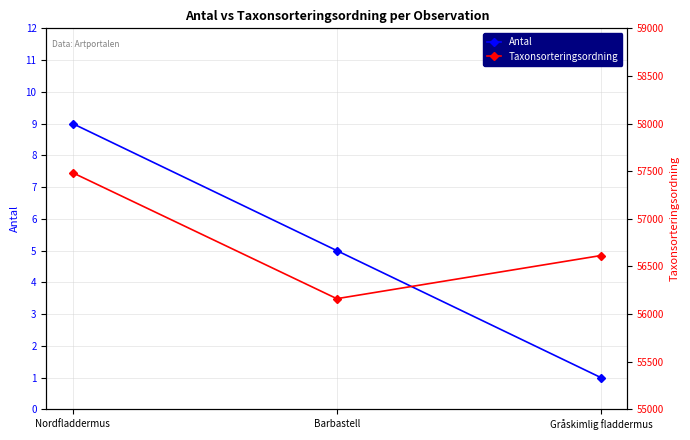

Reading left to right, what are all the values shown in this chart?

Antal: 9	5	1
Taxonsorteringsordning: 57484	56162	56615